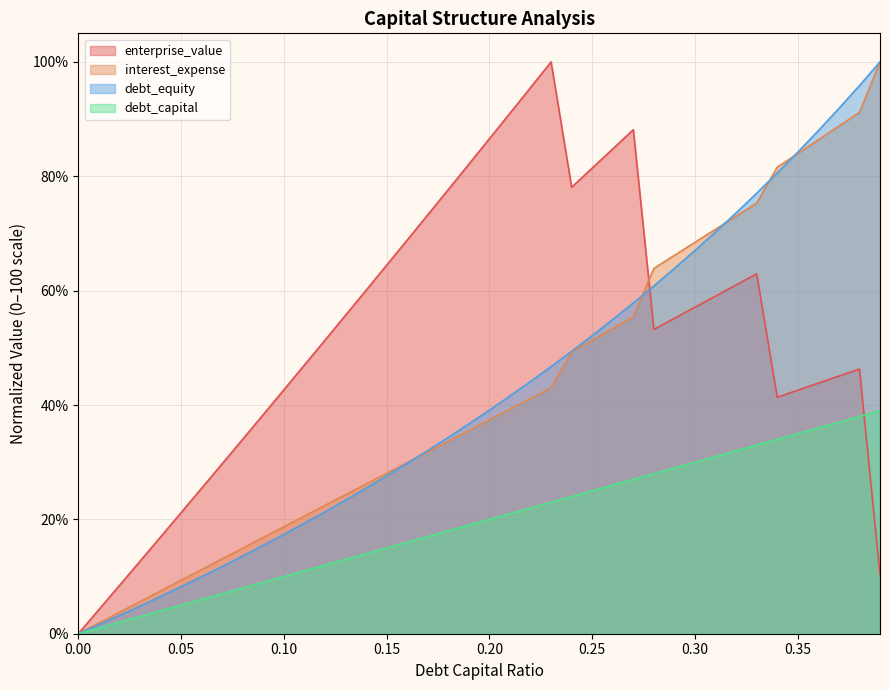

At 0.05, list the series in order from largest to smallest.

enterprise_value, interest_expense, debt_equity, debt_capital